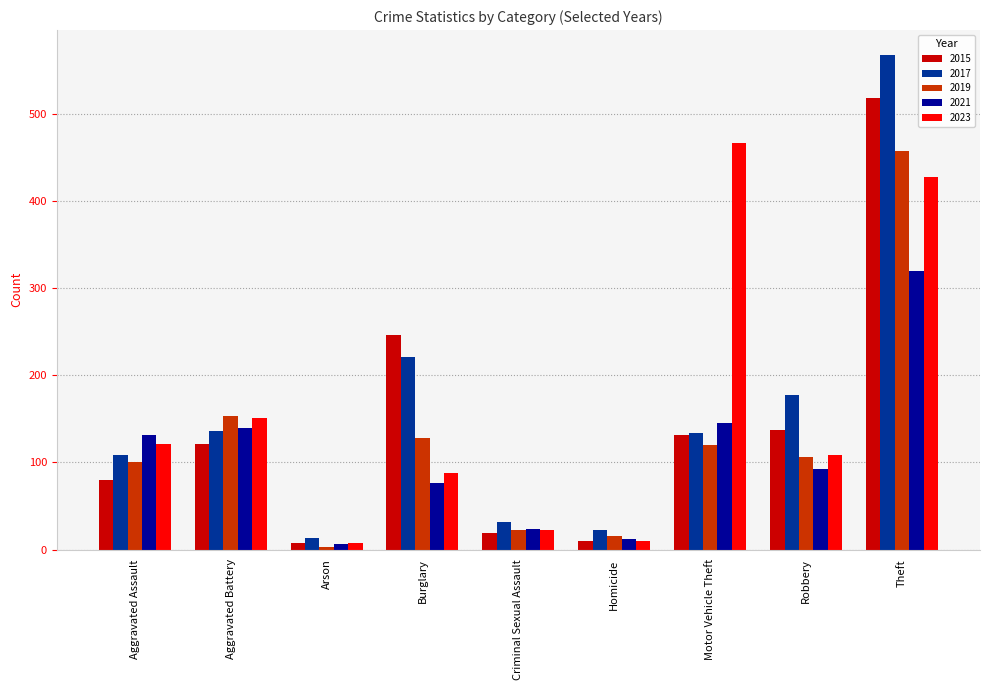

Is the value of 2019 at Theft greater than the value of 2015 at Robbery?

Yes